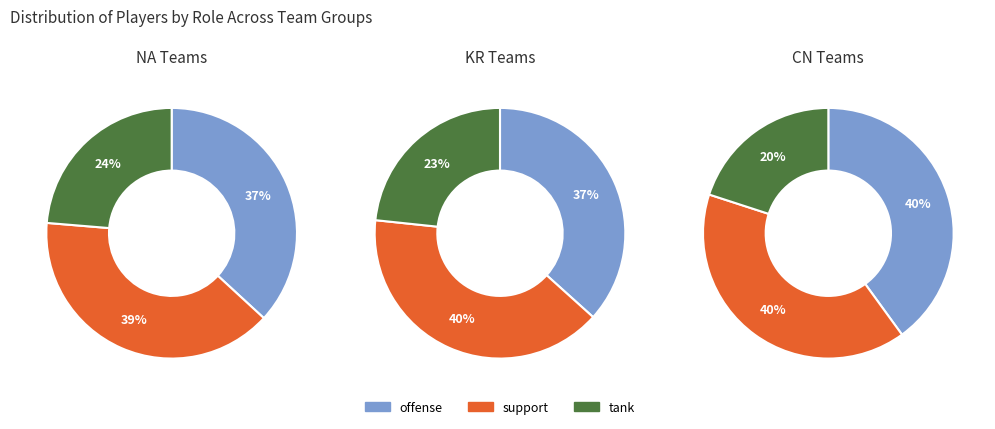

Which slice is the smallest?

tank